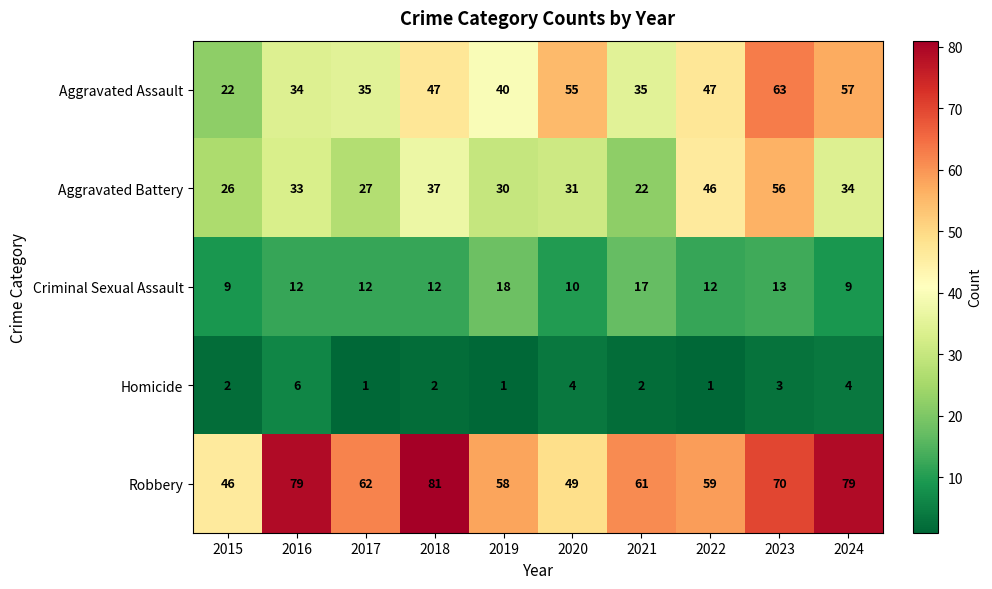

What is the average value of the Aggravated Battery series?

34